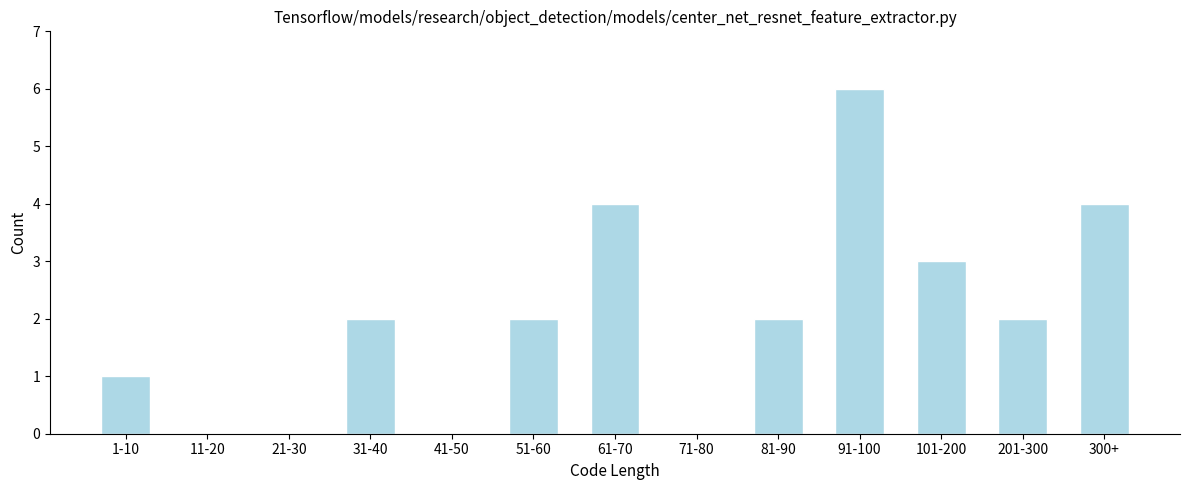

Reading left to right, transcribe all the data shown in this chart.

1-10=1	11-20=0	21-30=0	31-40=2	41-50=0	51-60=2	61-70=4	71-80=0	81-90=2	91-100=6	101-200=3	201-300=2	300+=4